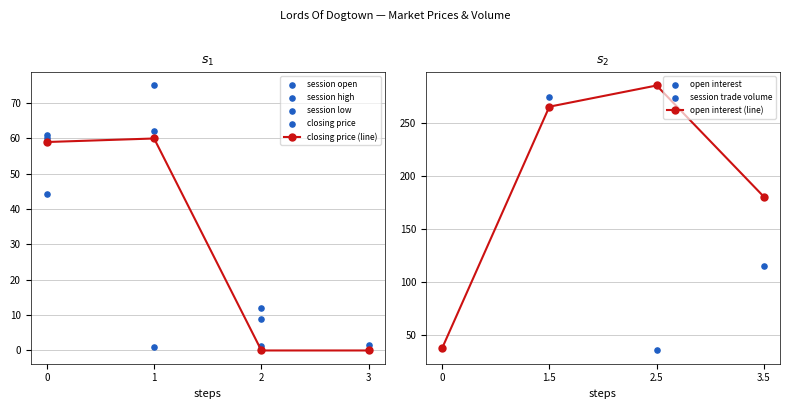

Which series has the largest Y range (max minus min)?

open interest